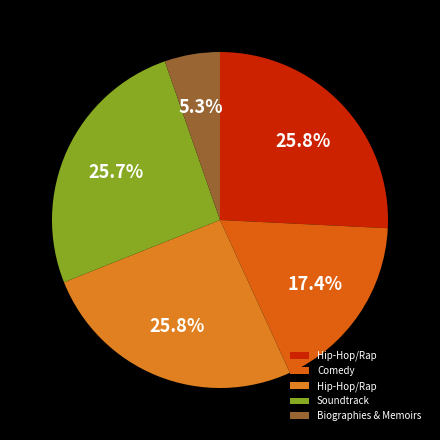

Count the number of slices in the pie.

5